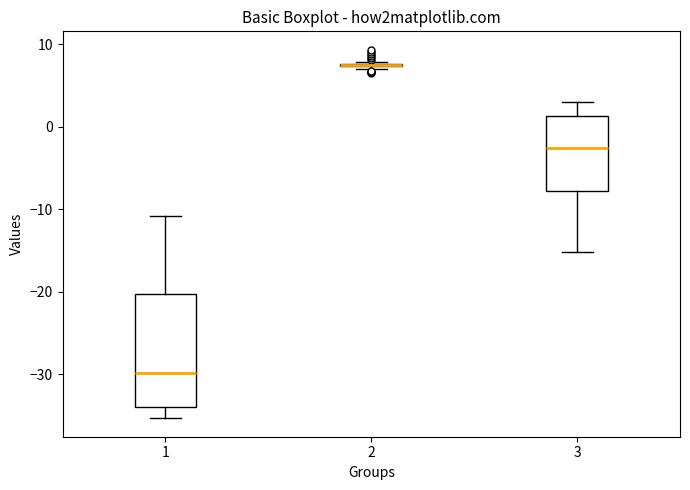

Which box is the tallest, from its lower edge to its upper edge?

1